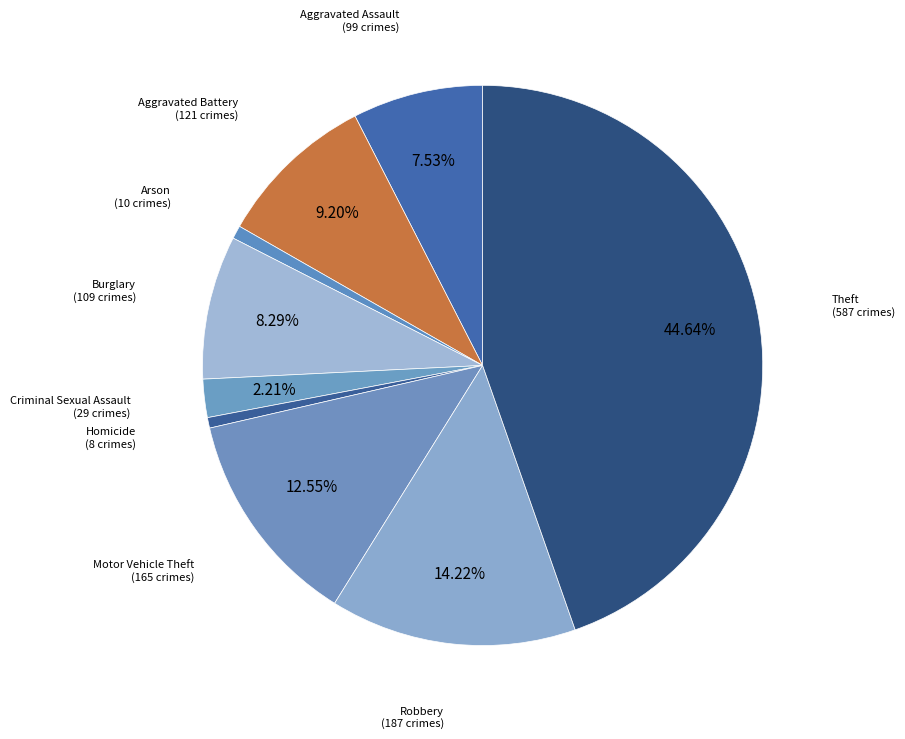

How many segments does this pie chart have?

9